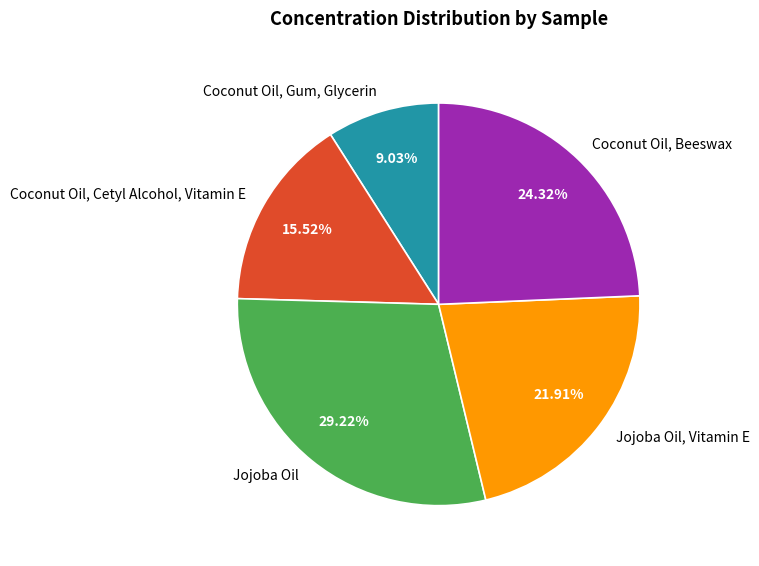

Is there a majority slice in this chart?

No